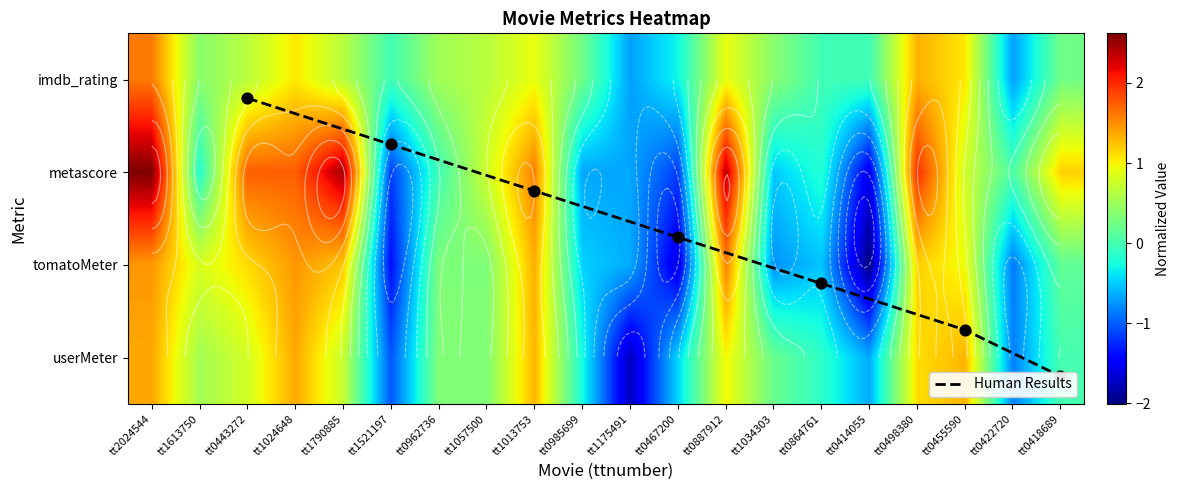

Which series changed the most between tt0962736 and tt1057500?

metascore